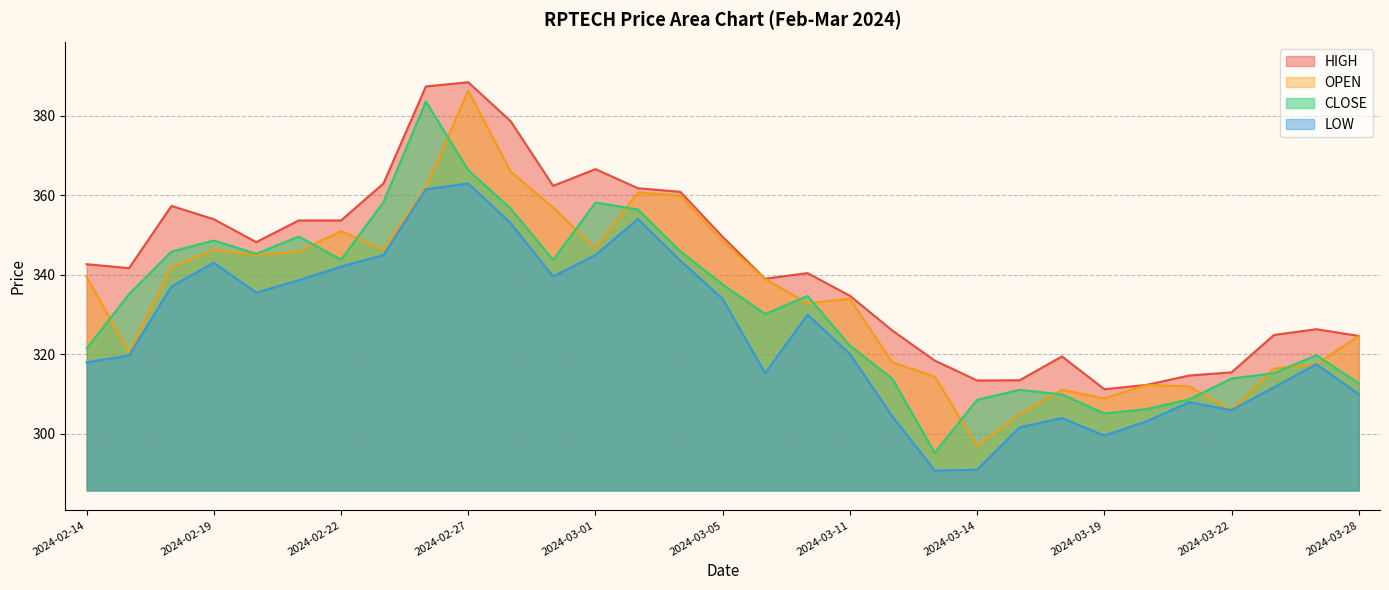

What are all the series names shown in the legend?

HIGH, OPEN, CLOSE, LOW